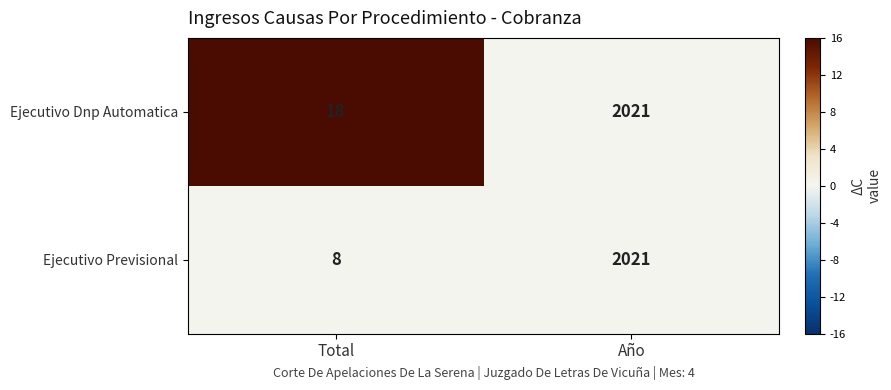

At which label is Ejecutivo Dnp Automatica closest to 1019?

Total